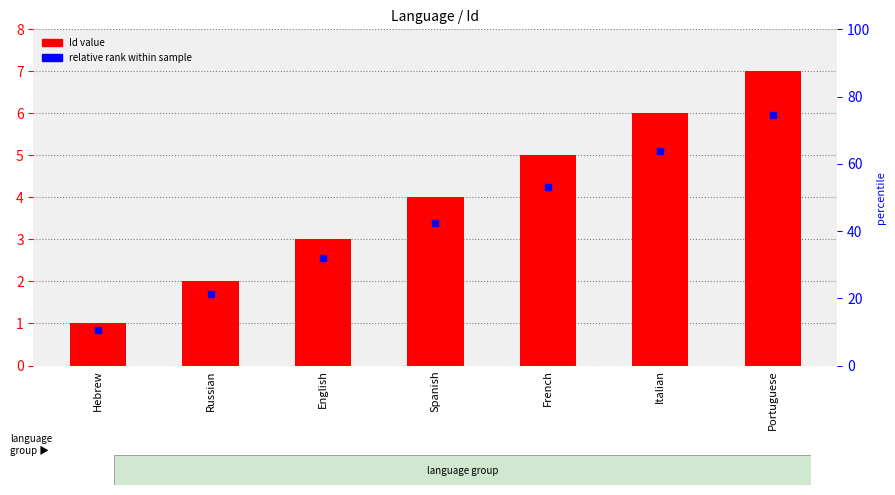

How many values are below 4?

3